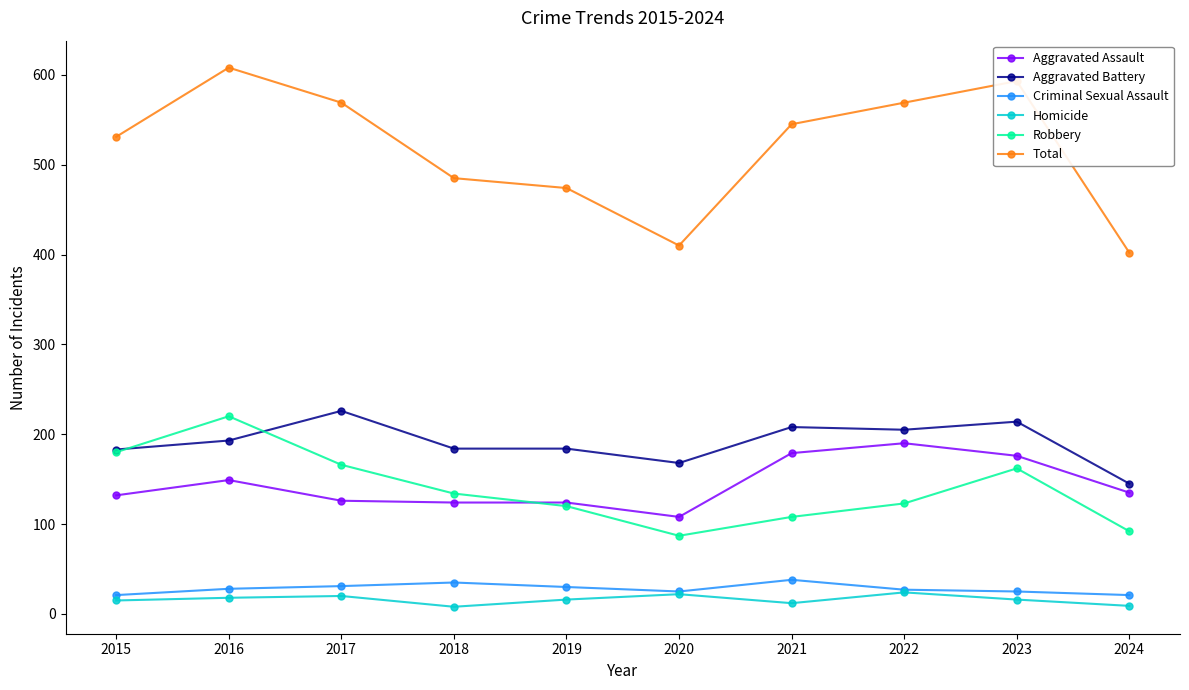

What is the maximum value for Robbery?

220